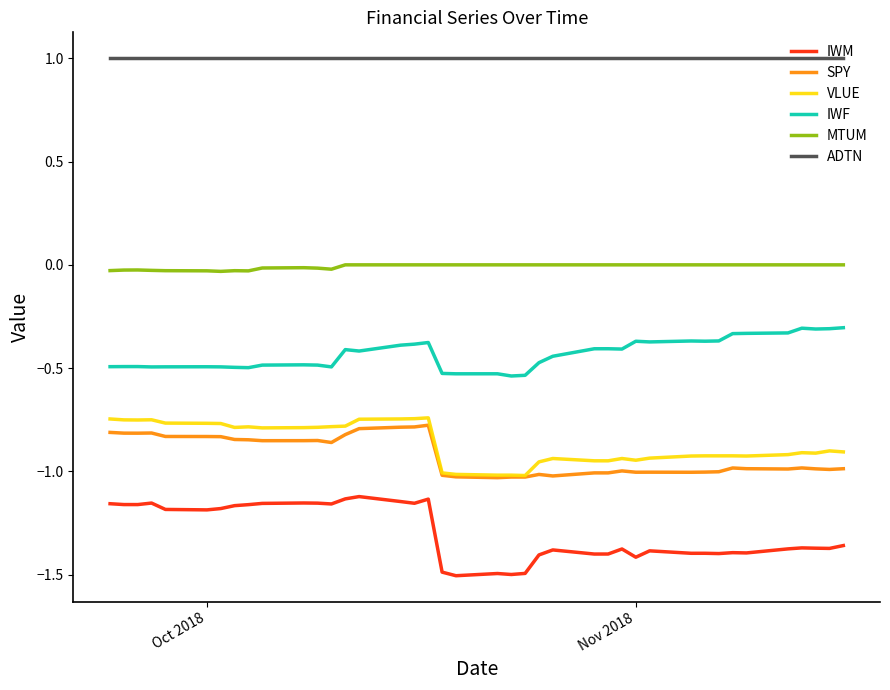

Which series has the largest range (max minus min)?

IWM